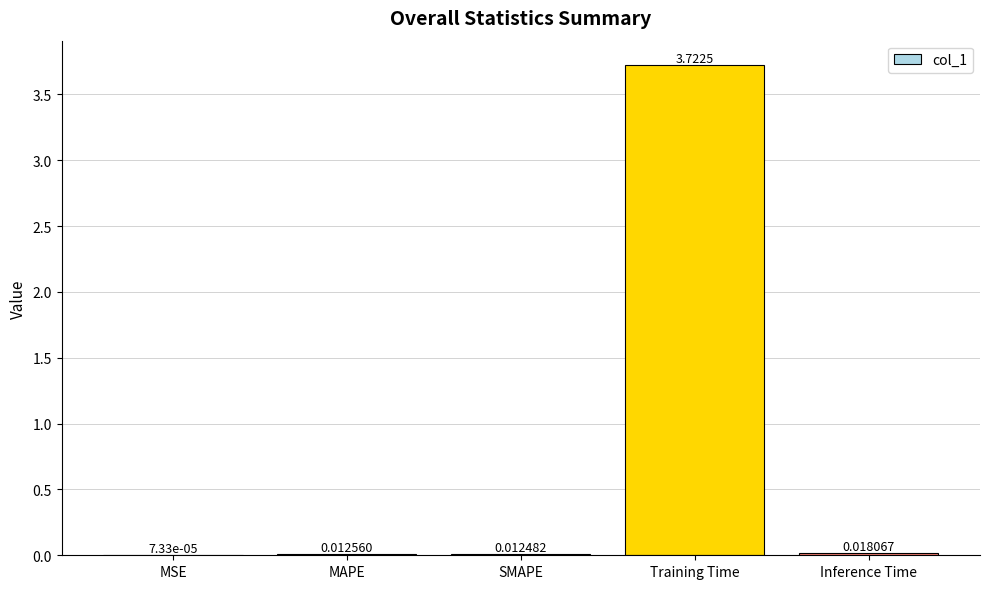

What is the sum of all values?

3.8